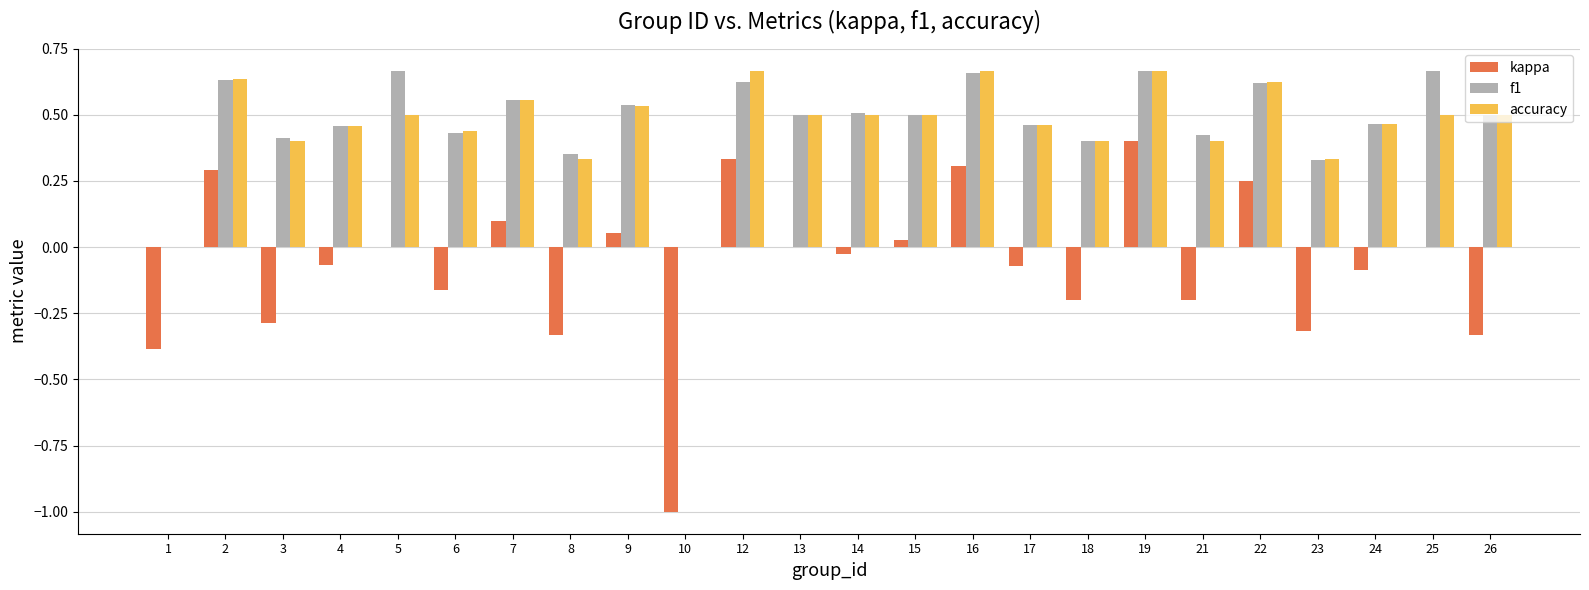

True or false: f1 has a value of 0.1 at 15.

False